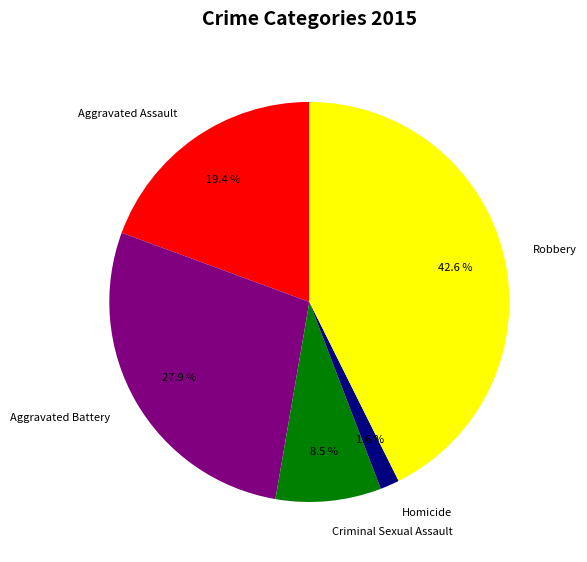

To the nearest percent, what percentage of the pie is Homicide?

2%